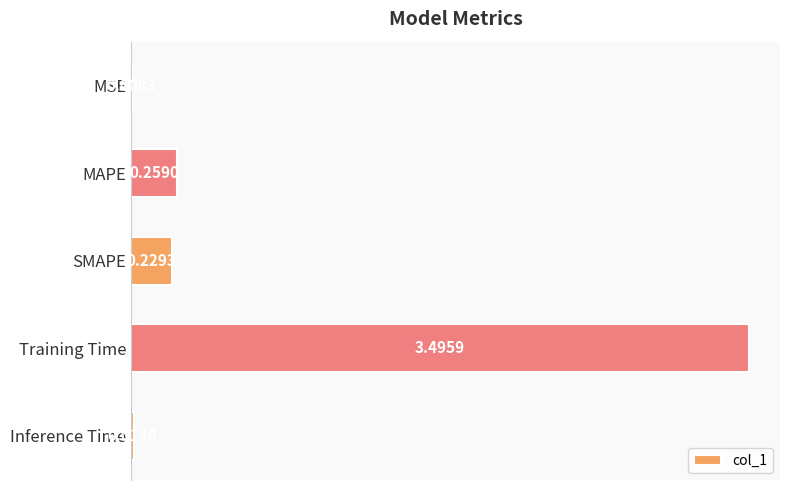

Which category has the highest value across all series?

Training Time